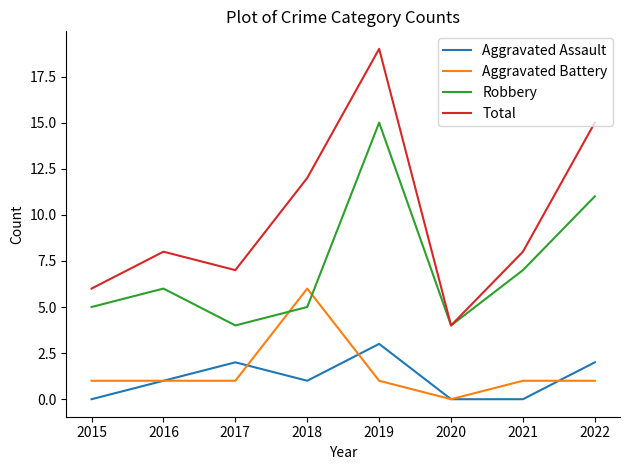

What are all the series names shown in the legend?

Aggravated Assault, Aggravated Battery, Robbery, Total